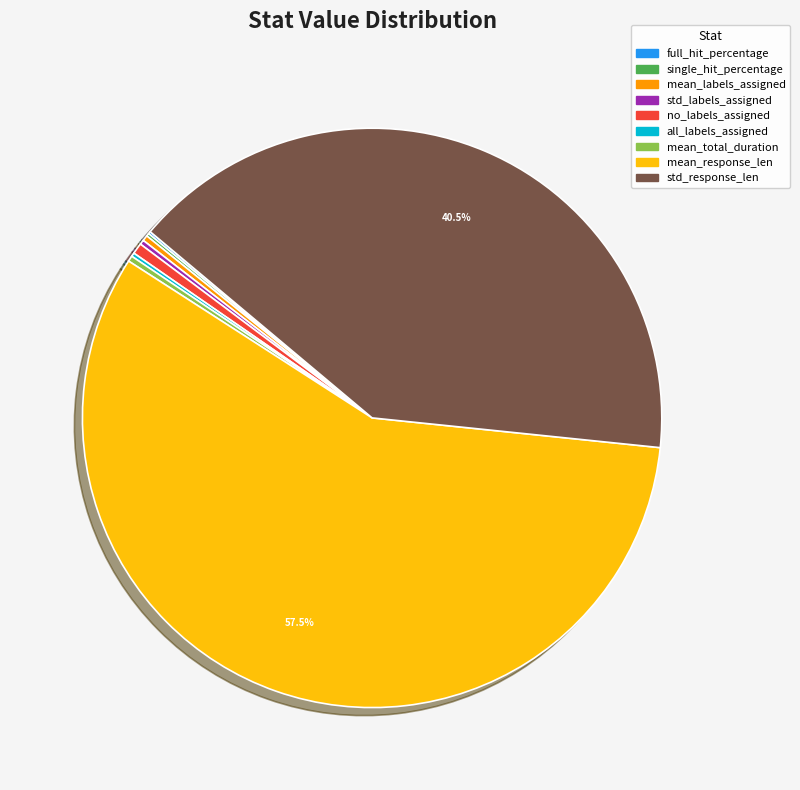

Combined, do mean_response_len and mean_total_duration account for over 50%?

Yes